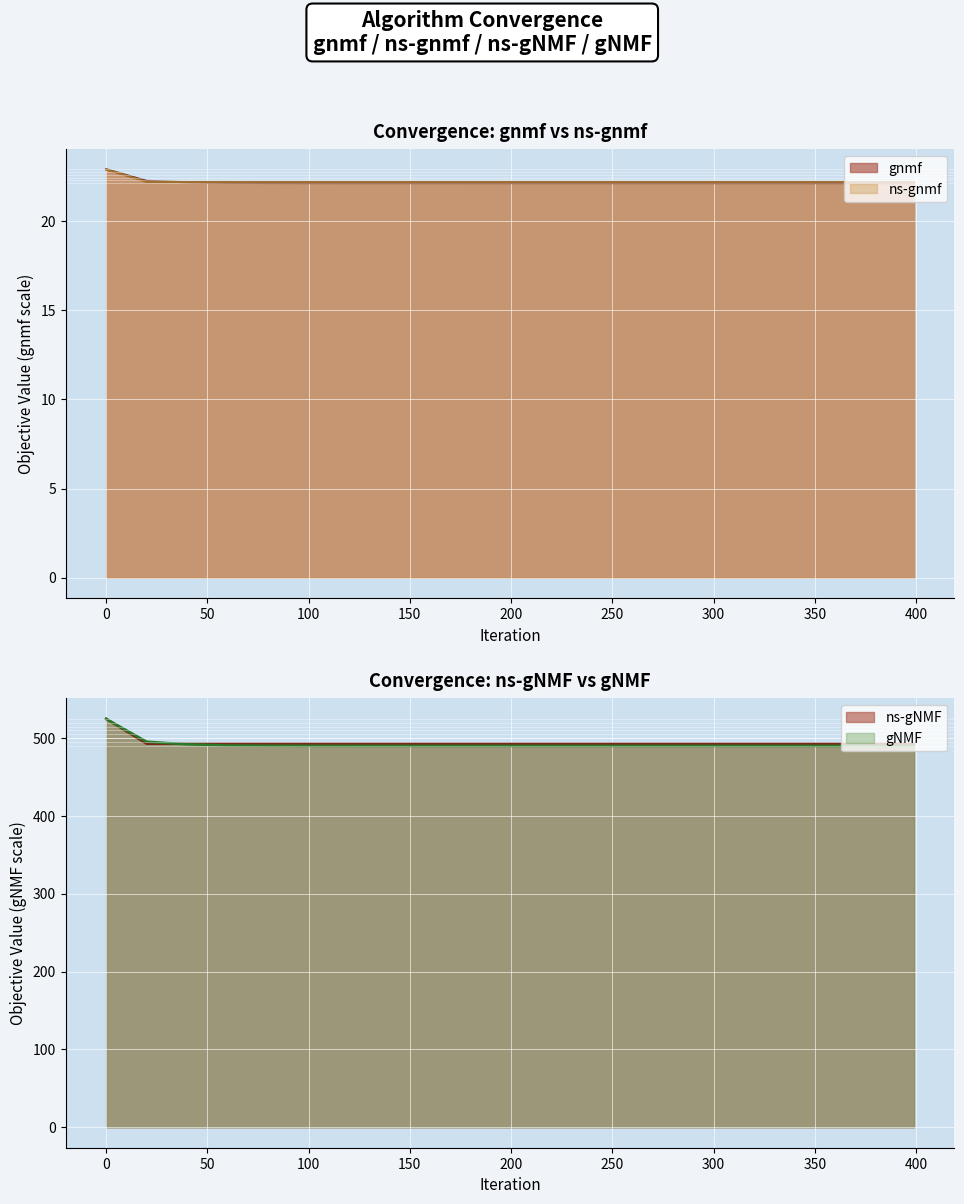

What is the difference between the highest and lowest values at 240?

470.5